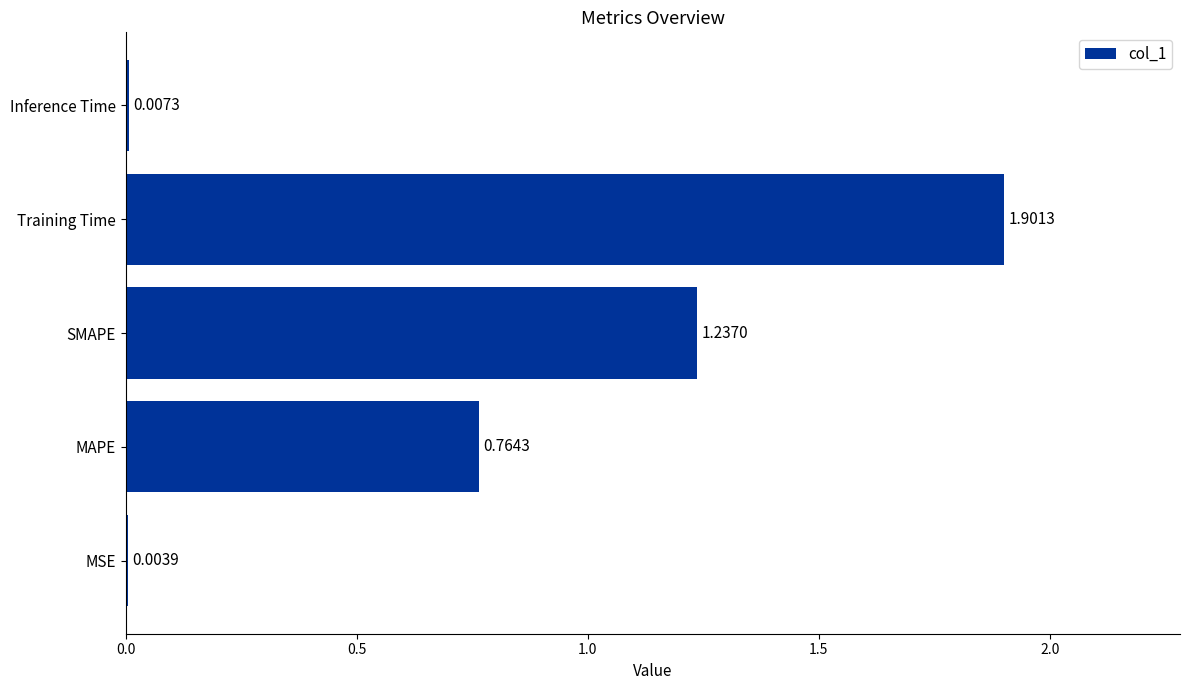

What is the sum of all values?

3.9